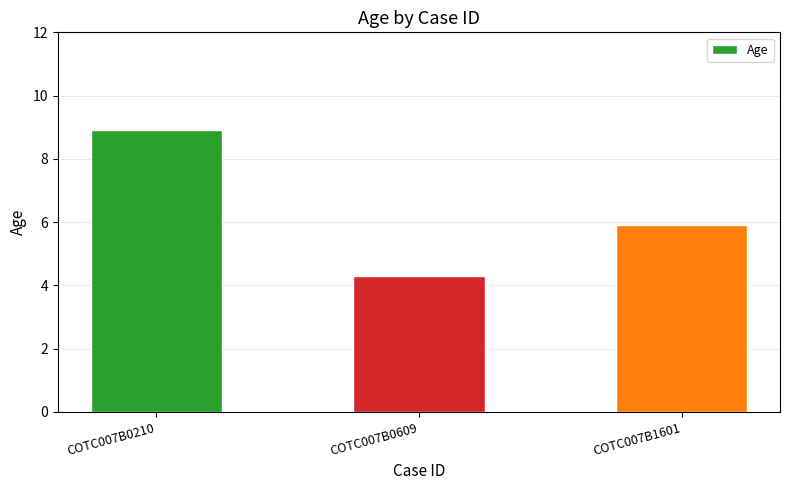

At which label does the data first exceed 5?

COTC007B0210